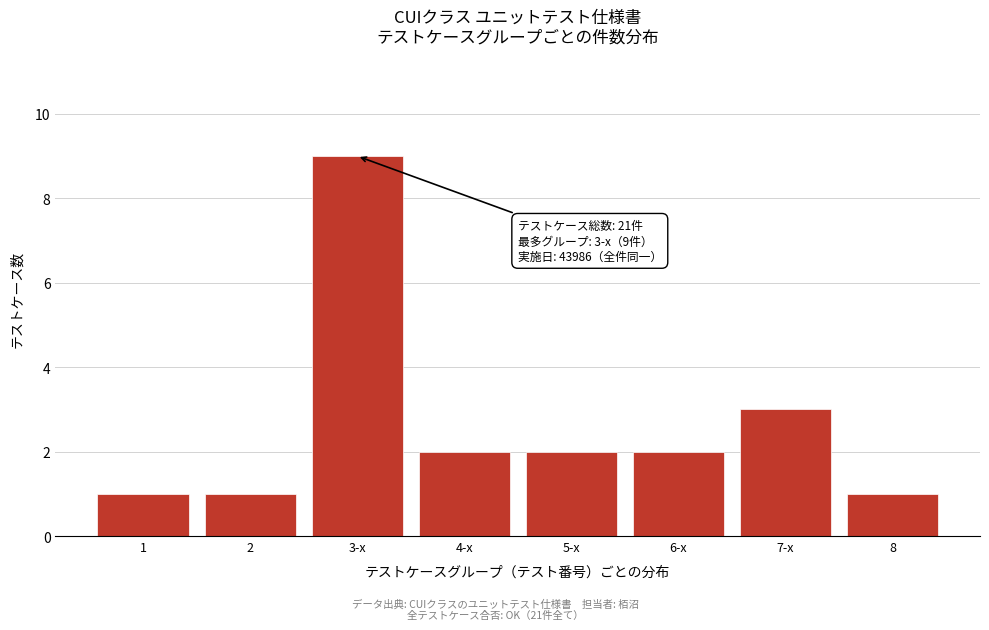

Reading right to left, list all the values displayed in this chart.

8=1	7-x=3	6-x=2	5-x=2	4-x=2	3-x=9	2=1	1=1